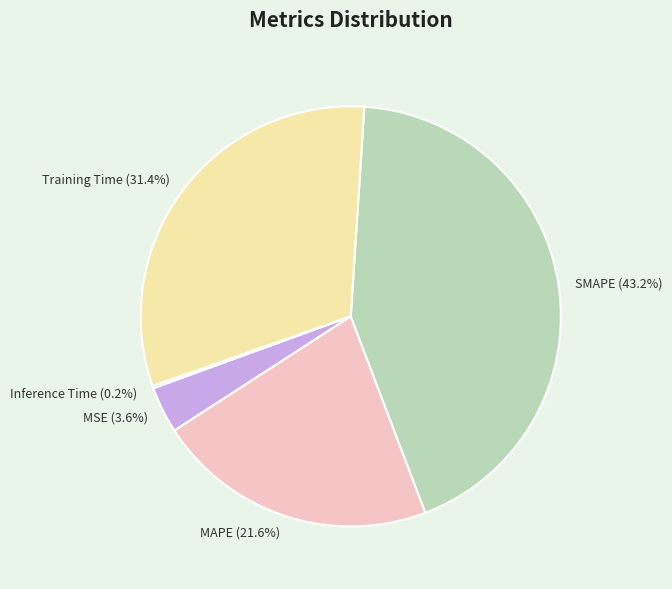

What is the ratio of the value at MAPE to the value at SMAPE?

0.5